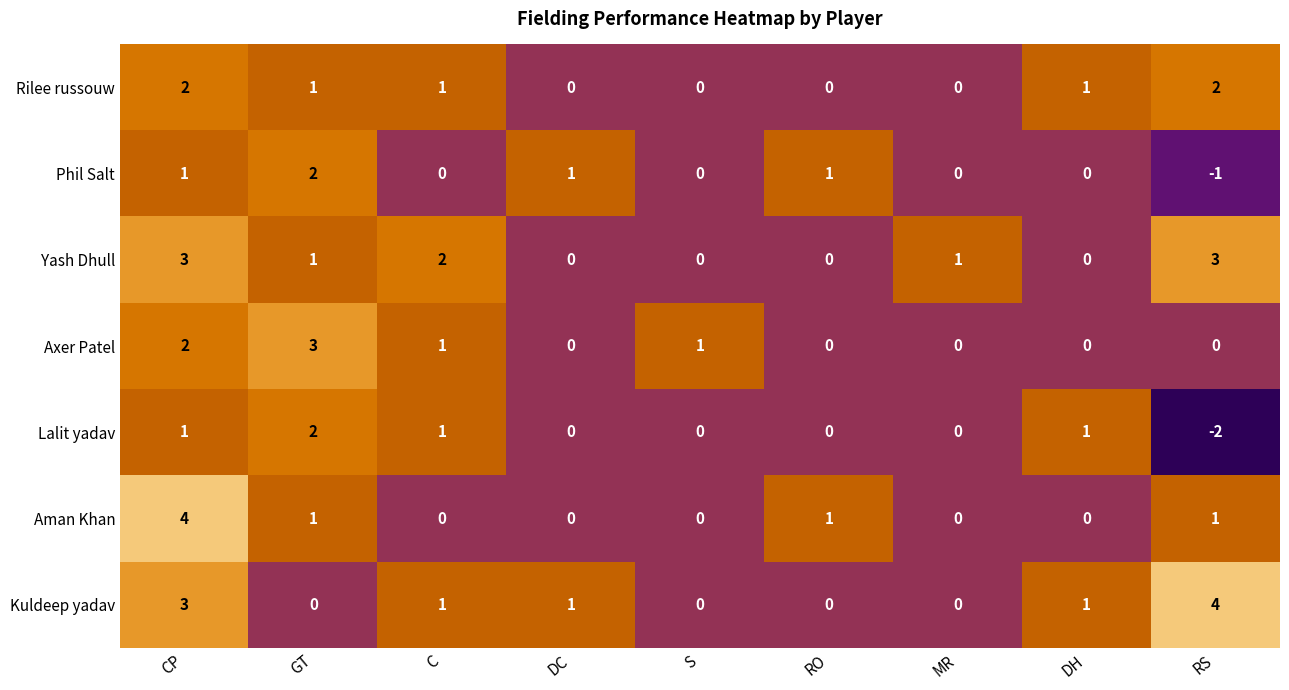

At which category is the sum across all series the highest?

CP